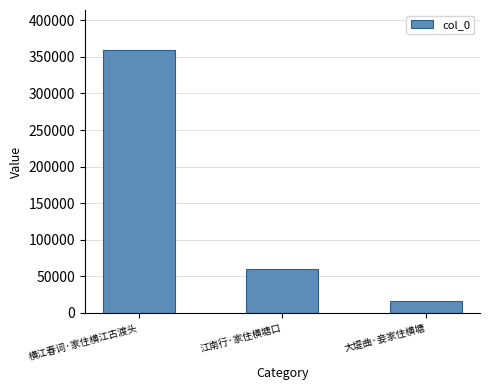

The chart shows a value of 16467 at 大堤曲·妾家住横塘. True or false?

True